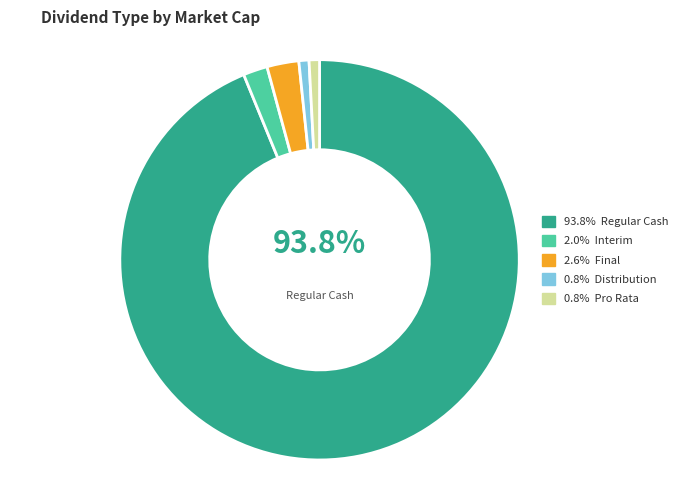

Is there any slice that represents more than half of the pie?

Yes